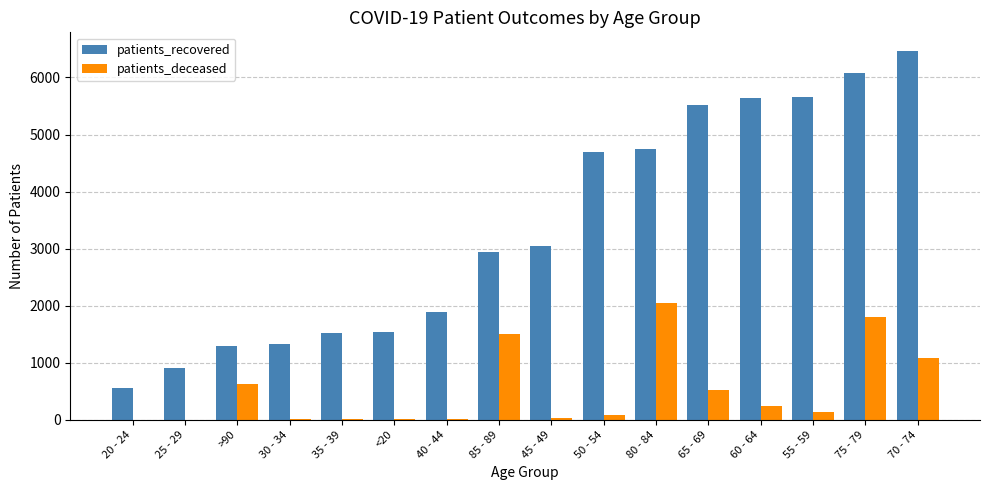

Does the chart contain stacked bars?

No